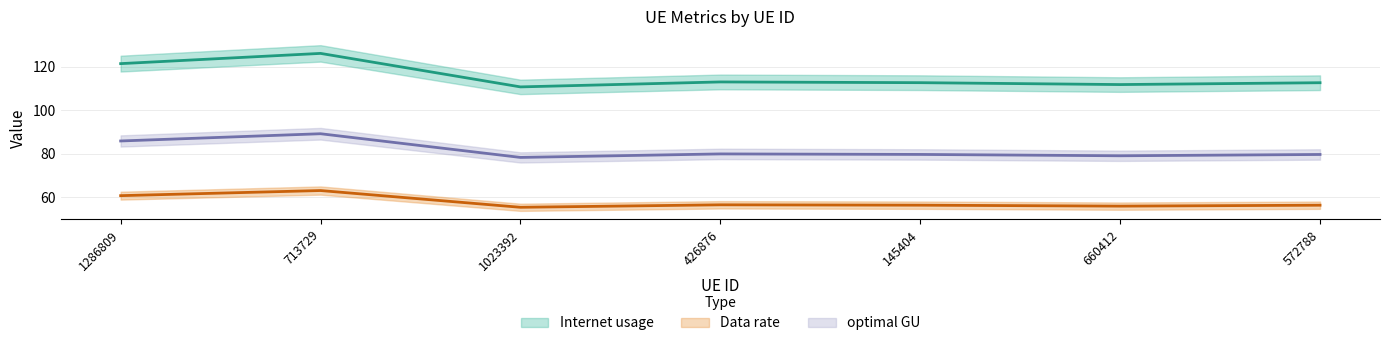

Between 426876 and 572788, which series saw the biggest shift?

Internet usage